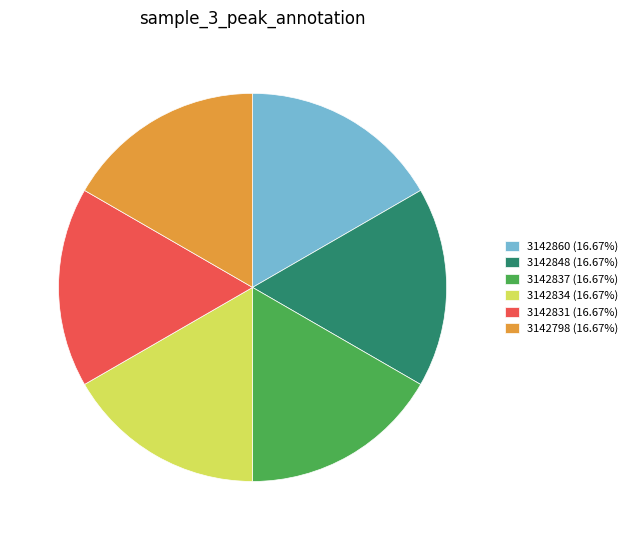

How many slices are in this pie chart?

6